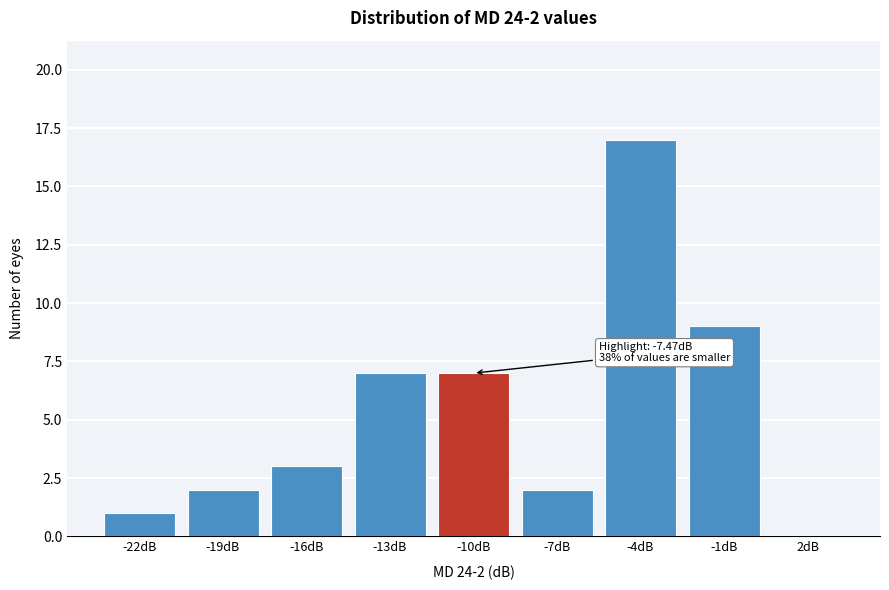

Reading left to right, extract all data points from this chart.

-22dB=1	-19dB=2	-16dB=3	-13dB=7	-10dB=7	-7dB=2	-4dB=17	-1dB=9	2dB=0